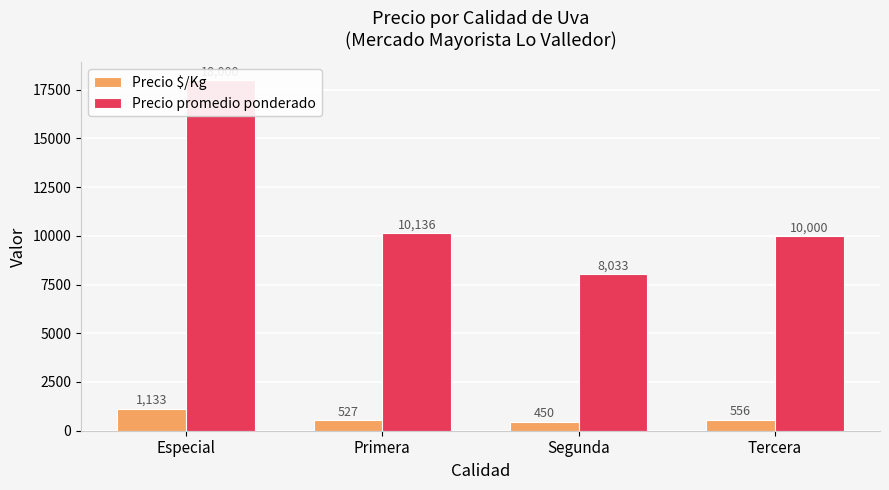

Does the chart contain any negative values?

No